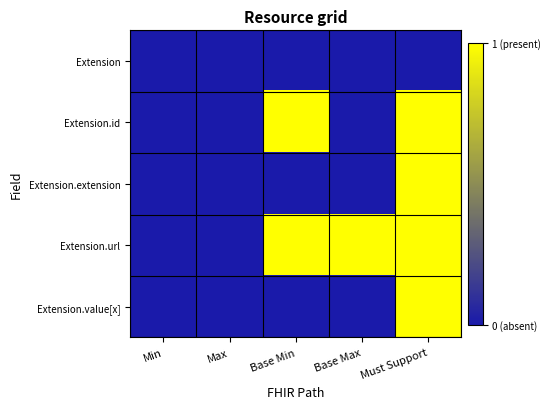

How many distinct data groups are displayed?

5